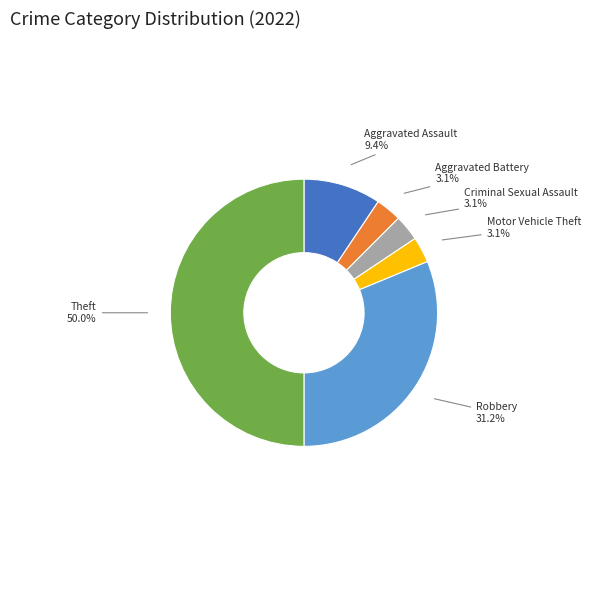

Count the number of slices in the pie.

6